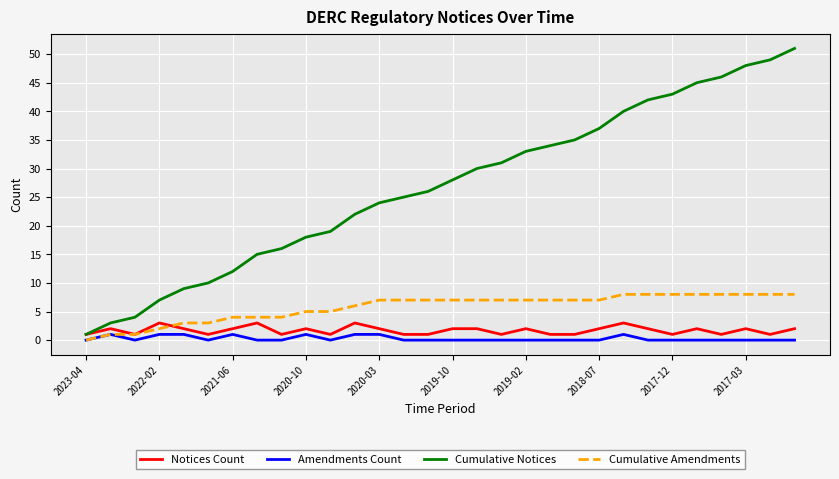

Reading left to right, what are all the values shown in this chart?

Notices Count: 1	2	1	3	2	1	2	3	1	2	1	3	2	1	1	2	2	1	2	1	1	2	3	2	1	2	1	2	1	2
Amendments Count: 0	1	0	1	1	0	1	0	0	1	0	1	1	0	0	0	0	0	0	0	0	0	1	0	0	0	0	0	0	0
Cumulative Notices: 1	3	4	7	9	10	12	15	16	18	19	22	24	25	26	28	30	31	33	34	35	37	40	42	43	45	46	48	49	51
Cumulative Amendments: 0	1	1	2	3	3	4	4	4	5	5	6	7	7	7	7	7	7	7	7	7	7	8	8	8	8	8	8	8	8